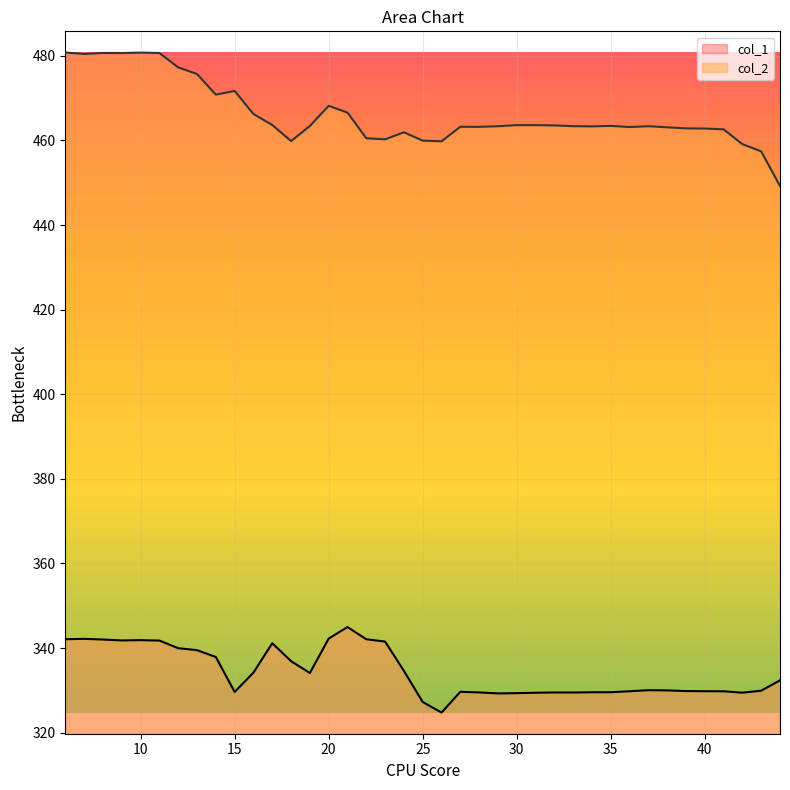

At which category is the sum across all series the highest?

6